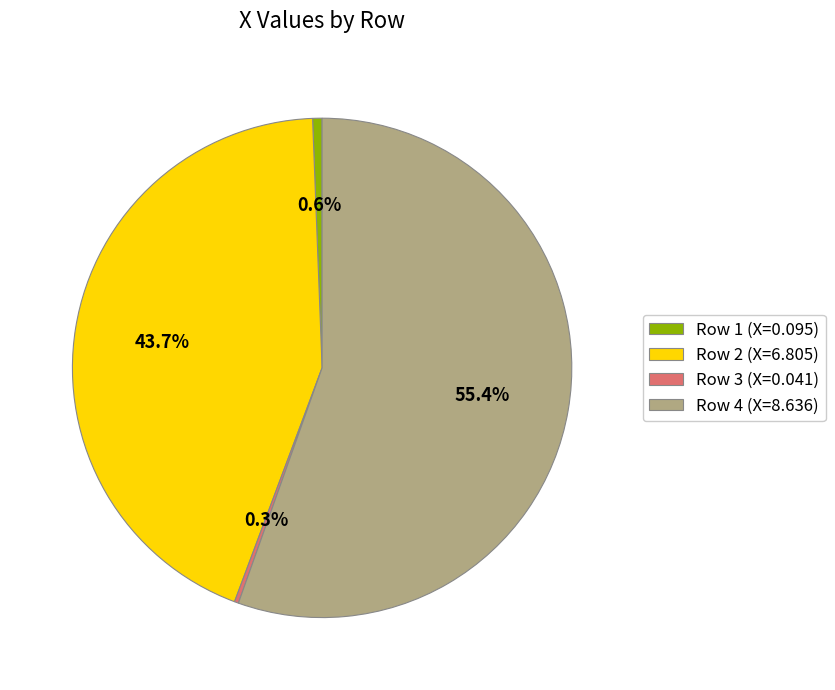

Does Row 4 (X=8.636) account for over 50% of the chart?

Yes